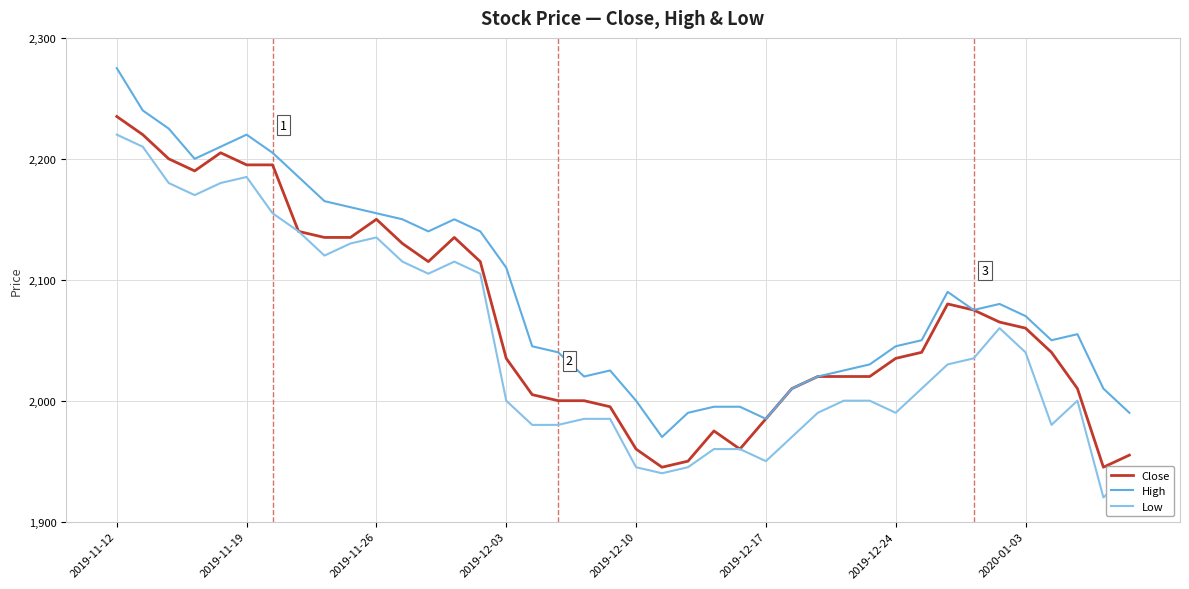

Which series has the largest total across all categories?

High